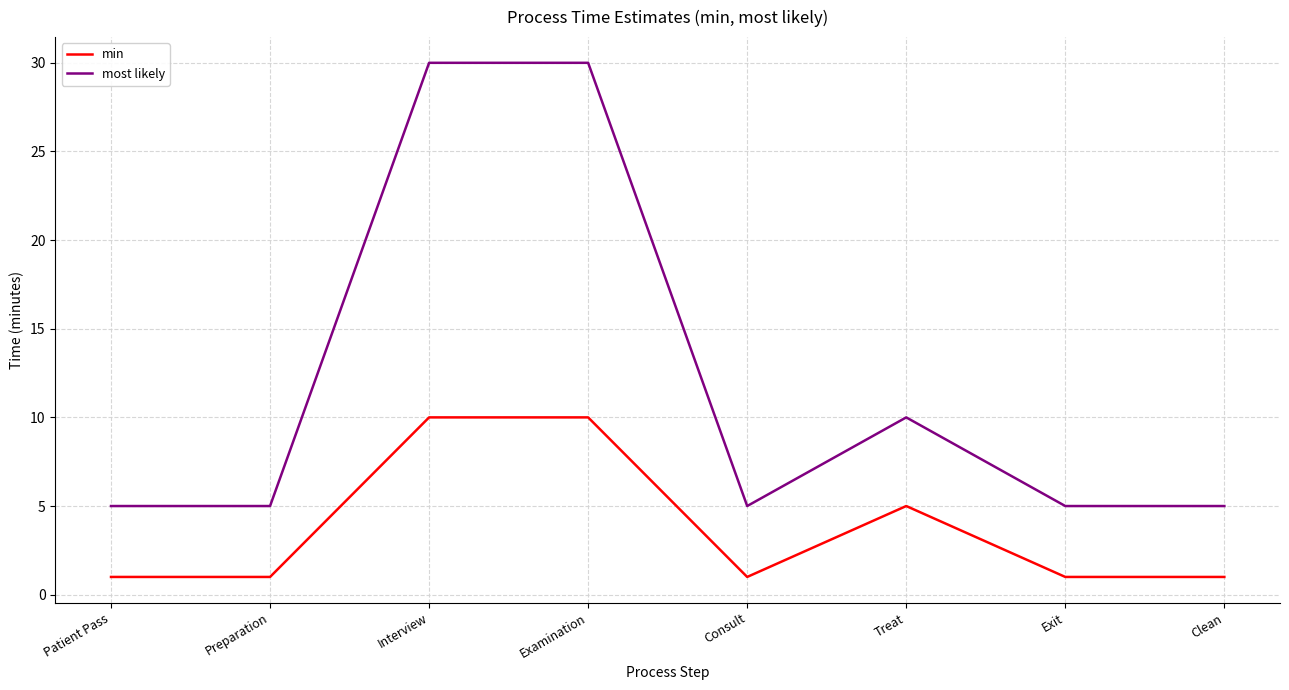

Reading left to right, transcribe all the data shown in this chart.

min: Patient Pass=1	Preparation=1	Interview=10	Examination=10	Consult=1	Treat=5	Exit=1	Clean=1
most likely: Patient Pass=5	Preparation=5	Interview=30	Examination=30	Consult=5	Treat=10	Exit=5	Clean=5